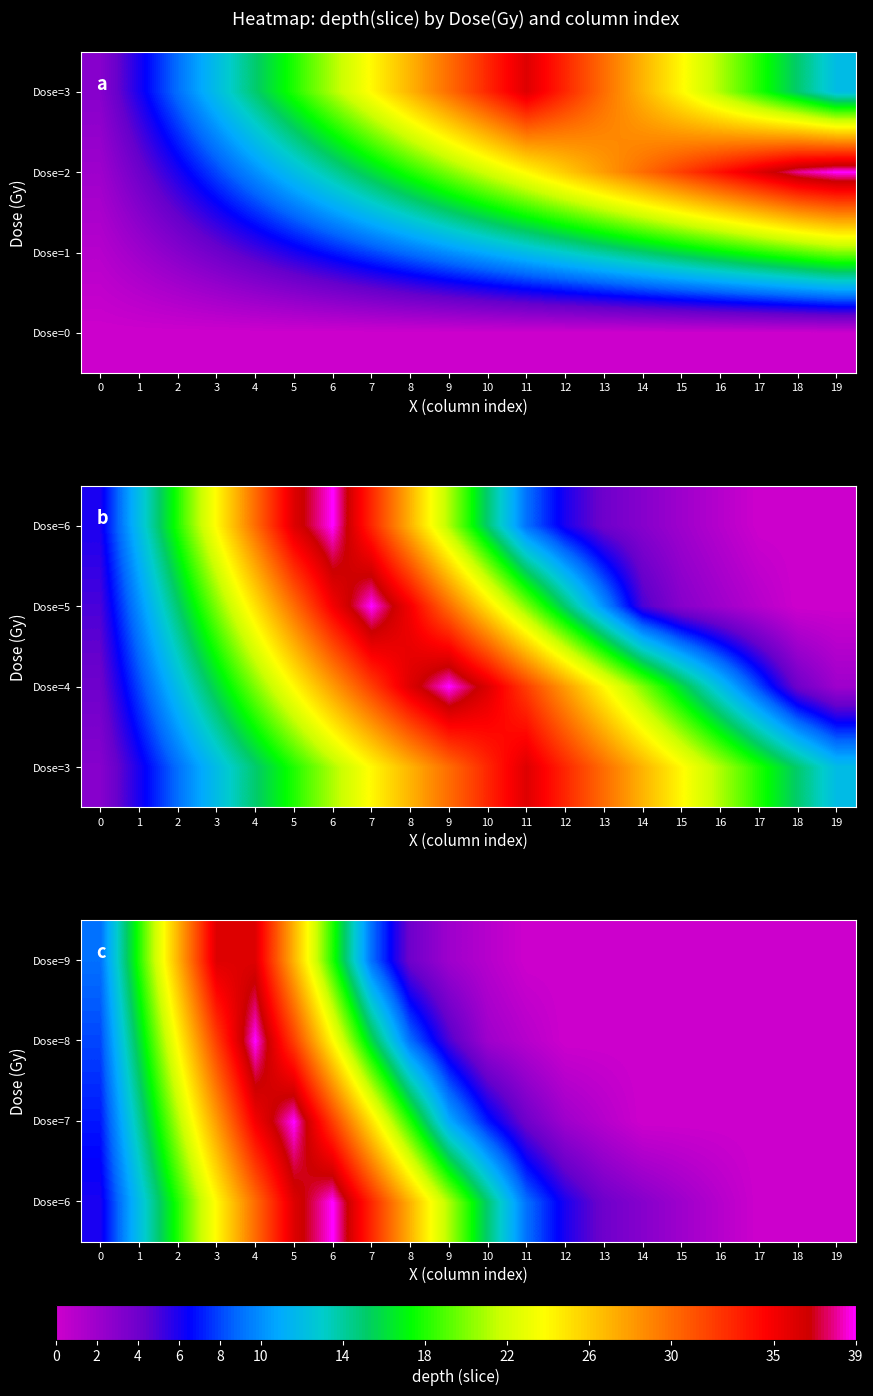

Count the number of categories in the chart.

20